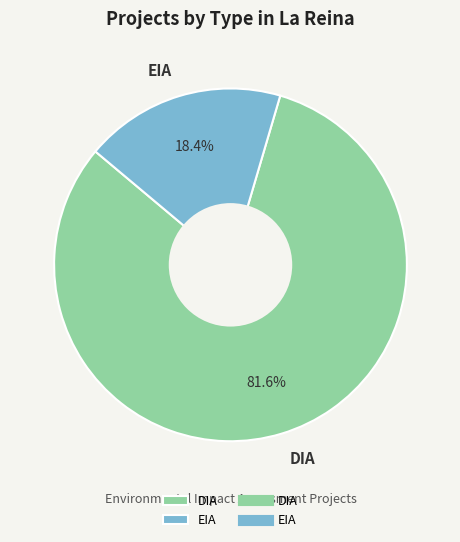

How many slices are in this pie chart?

2